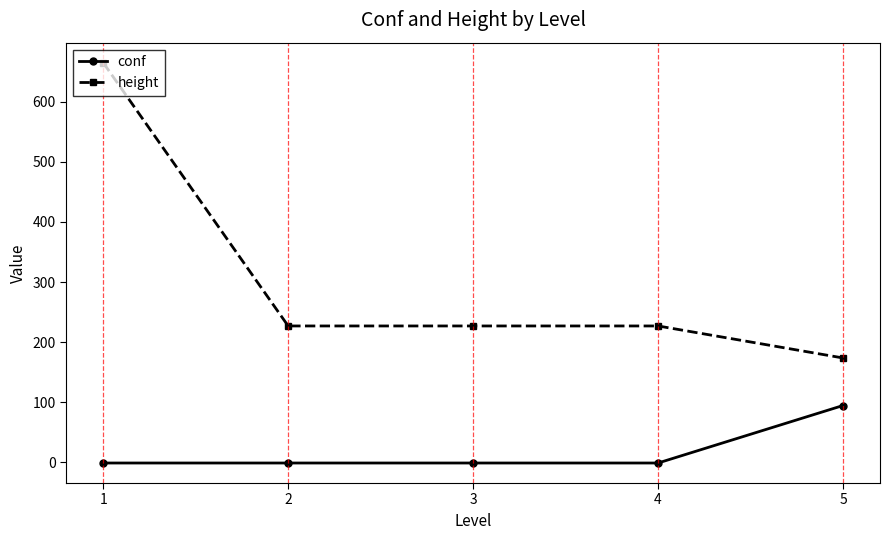

True or false: height and conf cross at least once.

False